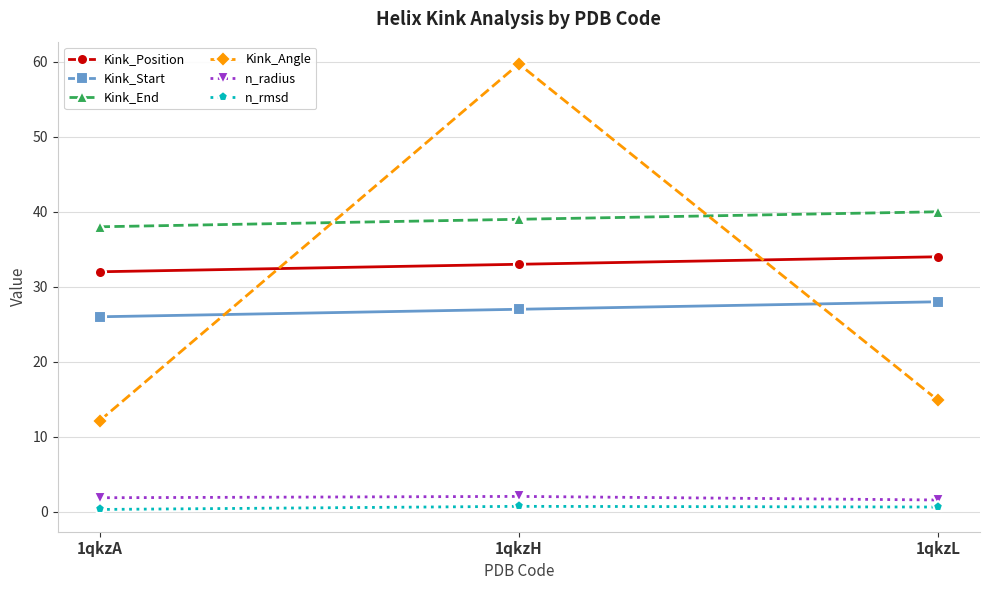

What is the value of the Kink_Position point at the 1st from the left?

32.0